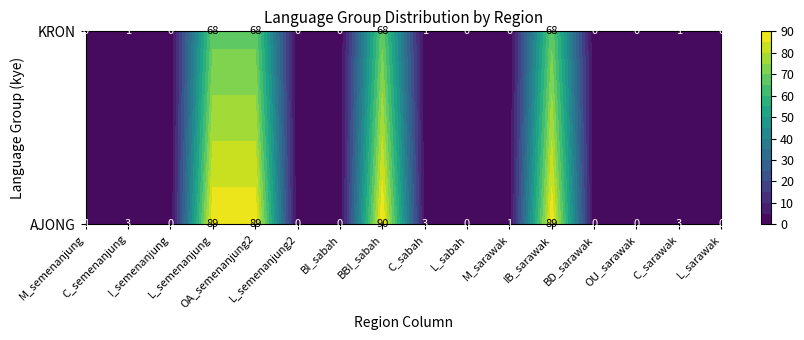

Reading left to right, extract all data points from this chart.

AJONG: 1	3	0	89	89	0	0	90	3	0	1	89	0	0	3	0
KRON: 0	1	0	68	68	0	0	68	1	0	0	68	0	0	1	0